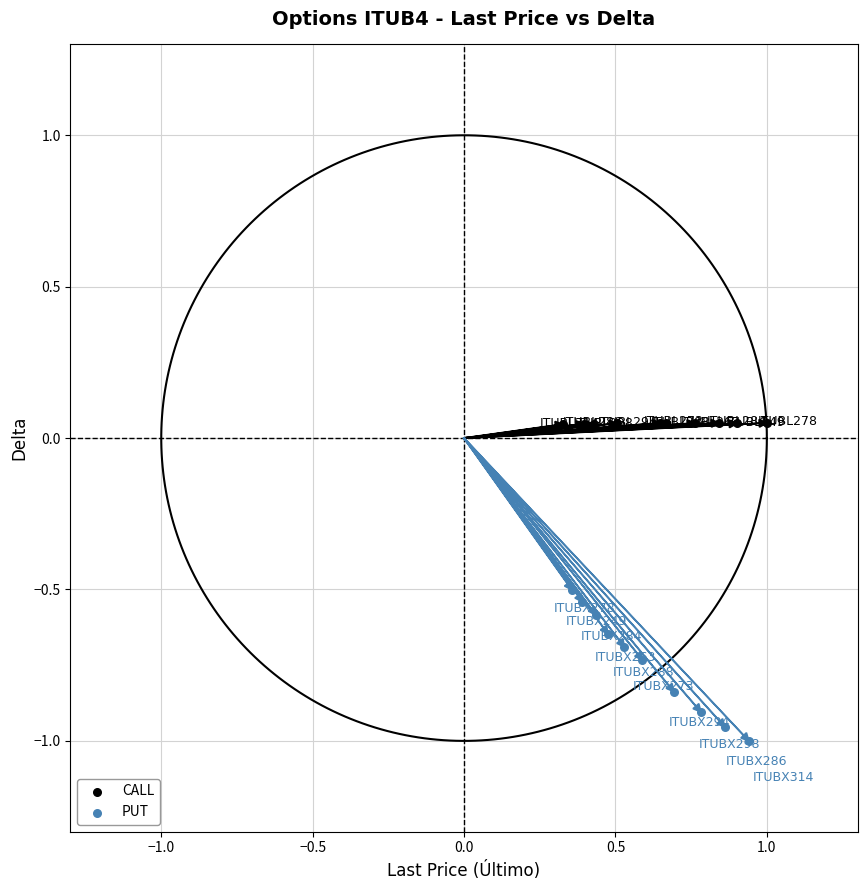

Which series reaches the minimum Y coordinate?

PUT